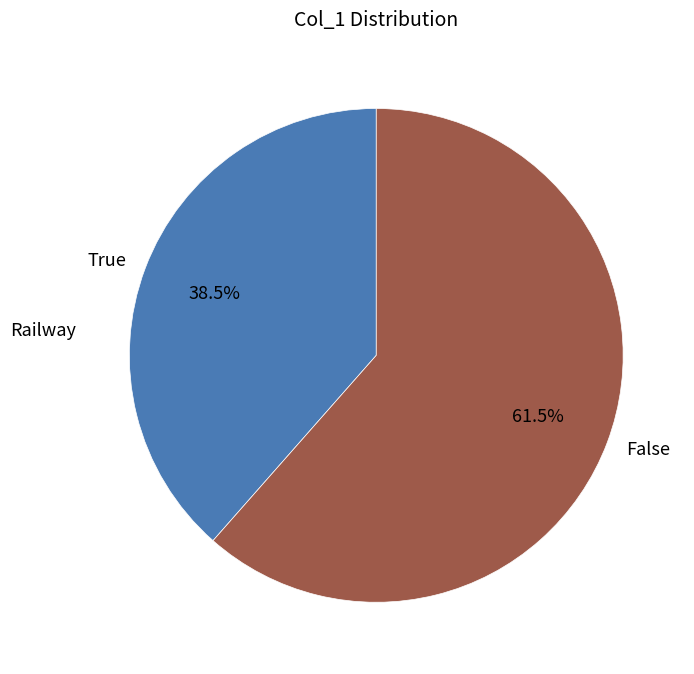

Which category has the smallest portion of the pie?

True